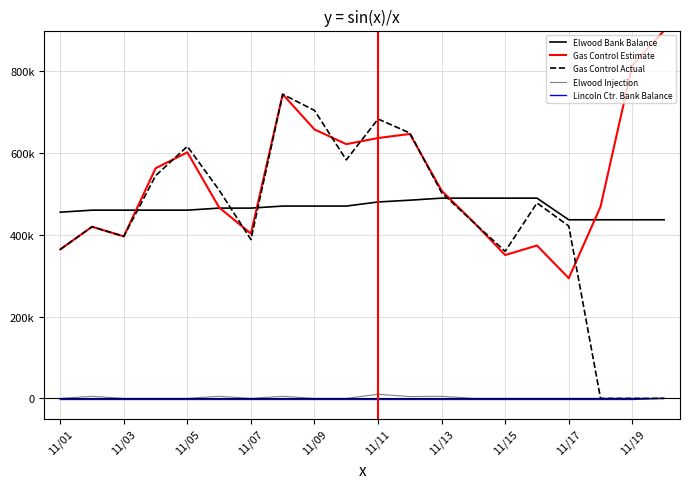

Reading left to right, transcribe all the data shown in this chart.

Elwood Bank Balance: 455527	460527	460527	460527	460527	465527	465527	470527	470527	470527	480527	484925	489925	489925	489925	489925	436959	436959	436959	436959
Gas Control Estimate: 364453	419919	396329	563000	602000	467000	403000	744000	658000	622000	637000	647000	508000	431700	350700	374000	294000	469000	815000	900000
Gas Control Actual: 364453	419919	396329	544711	616642	509446	388546	744000	704605	583519	683517	649321	503300	430834	359764	478081	421684	0	0	0
Elwood Injection: 0	5000	0	0	0	5000	0	5000	0	0	10000	4398	5000	0	0	0	0	0	0	0
Lincoln Ctr. Bank Balance: -2710	-2710	-2710	-2710	-2710	-2710	-2710	-2710	-2710	-2710	-2710	-2710	-2710	-2710	-2710	-2710	-2710	-2710	-2710	0